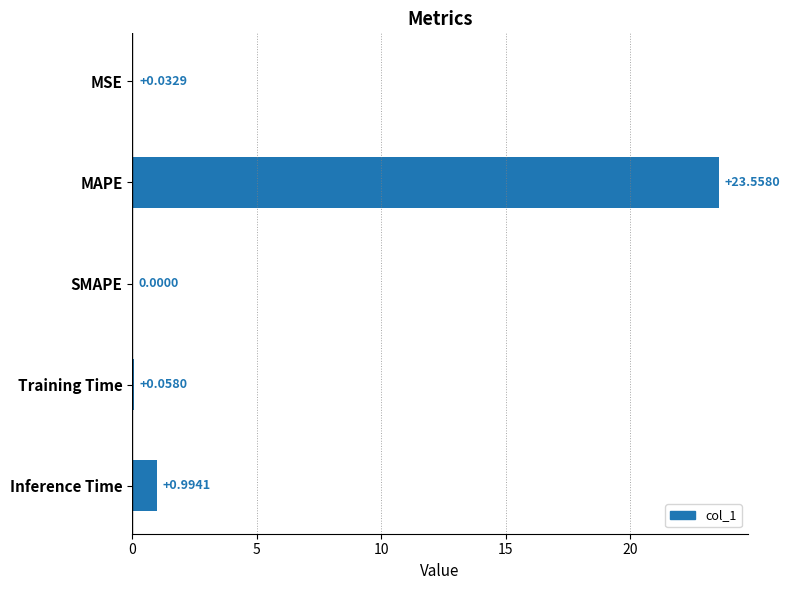

At which label is the value closest to 11?

Inference Time